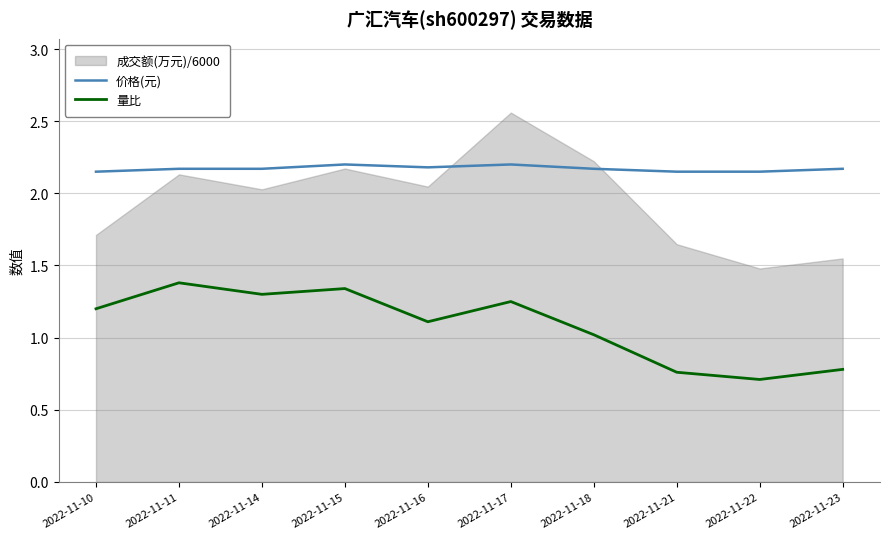

Is the value of 价格(元) at 2022-11-22 greater than the value of 量比 at 2022-11-21?

Yes